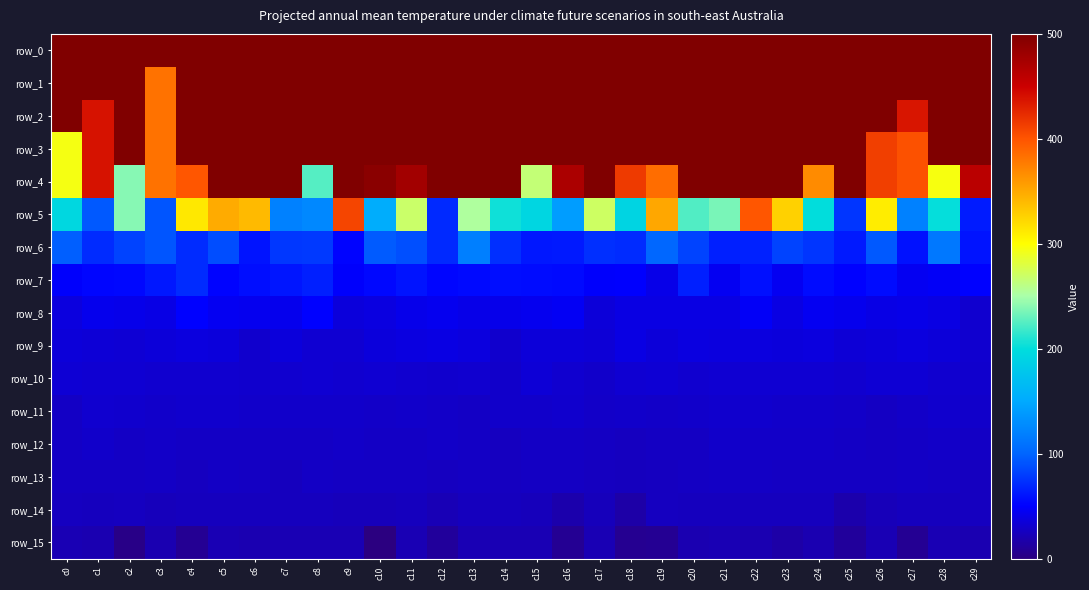

Which series changed the most between c5 and c22?

row_5